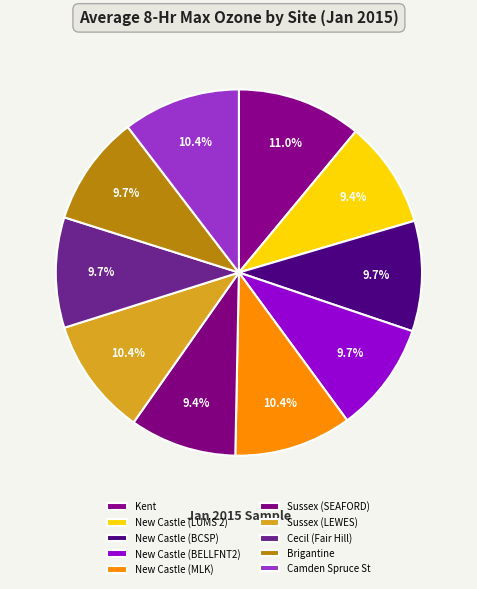

To the nearest percent, what is the difference between the largest and smallest slice percentages?

2%